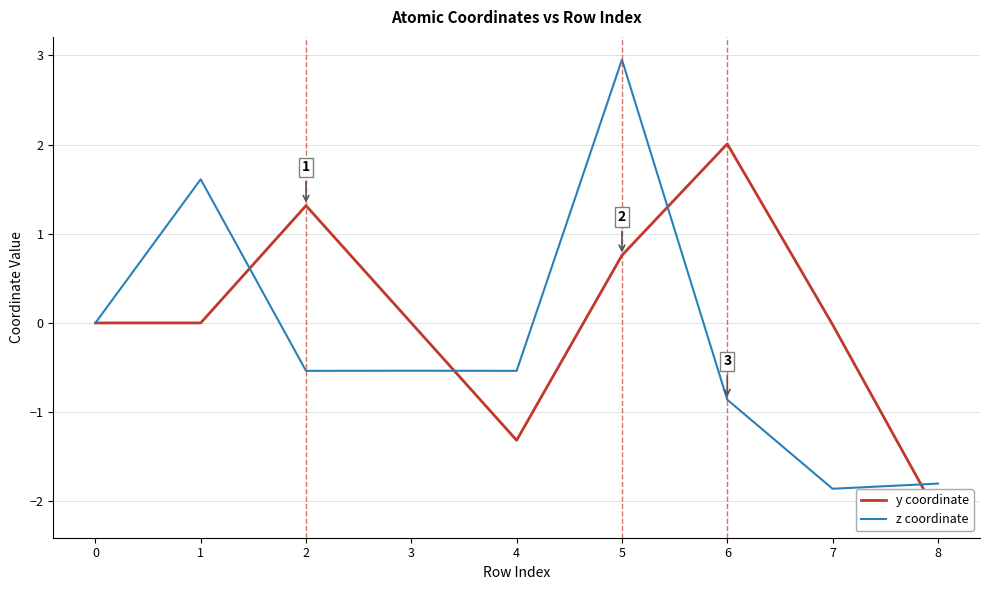

How many intersections are there between z coordinate and y coordinate?

4